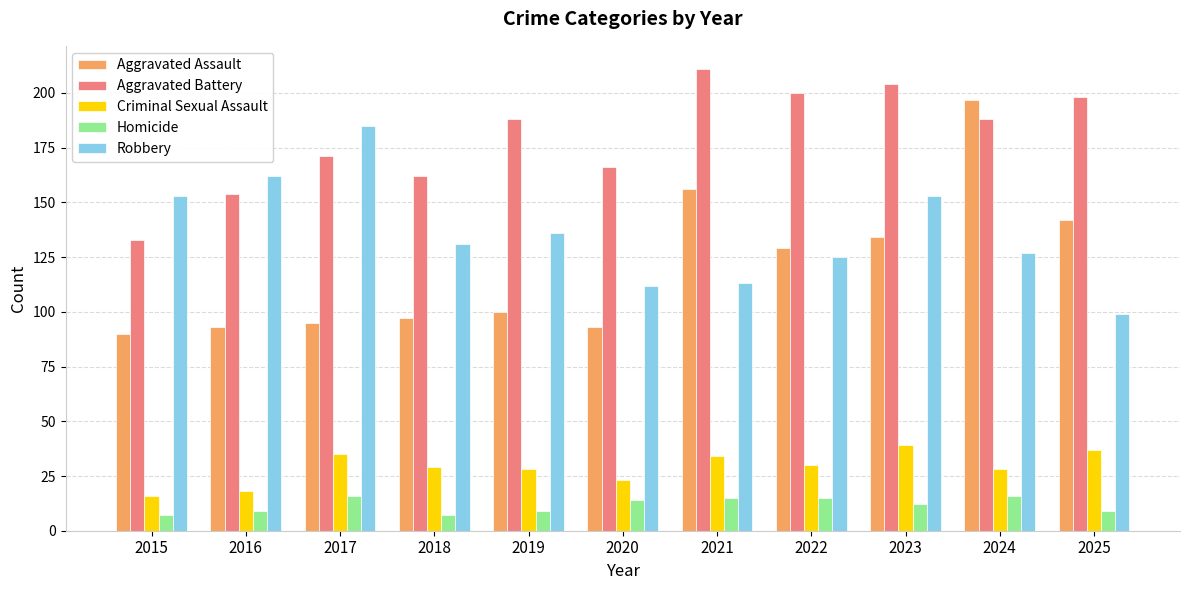

What is the value of the Criminal Sexual Assault bar at the 9th from the left?

39